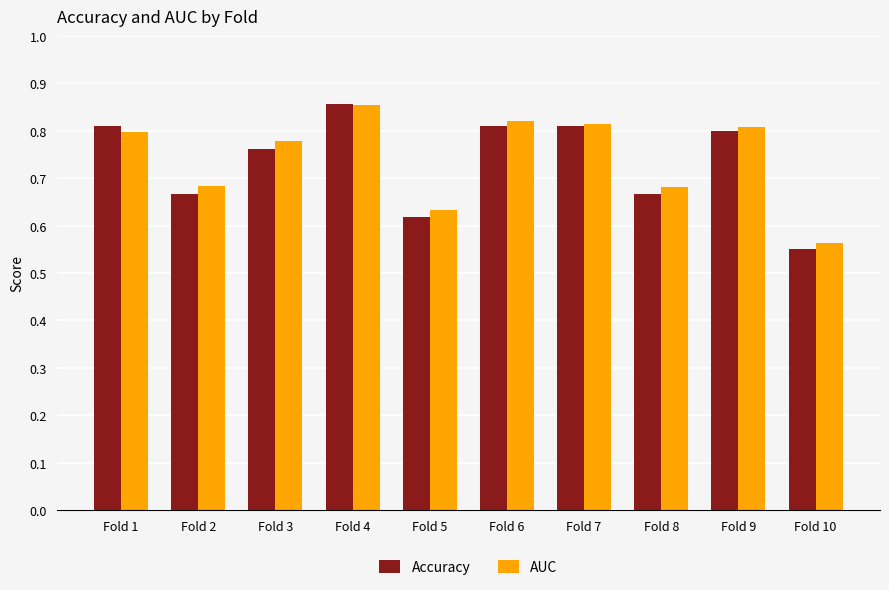

How many bars are there in each group?

2